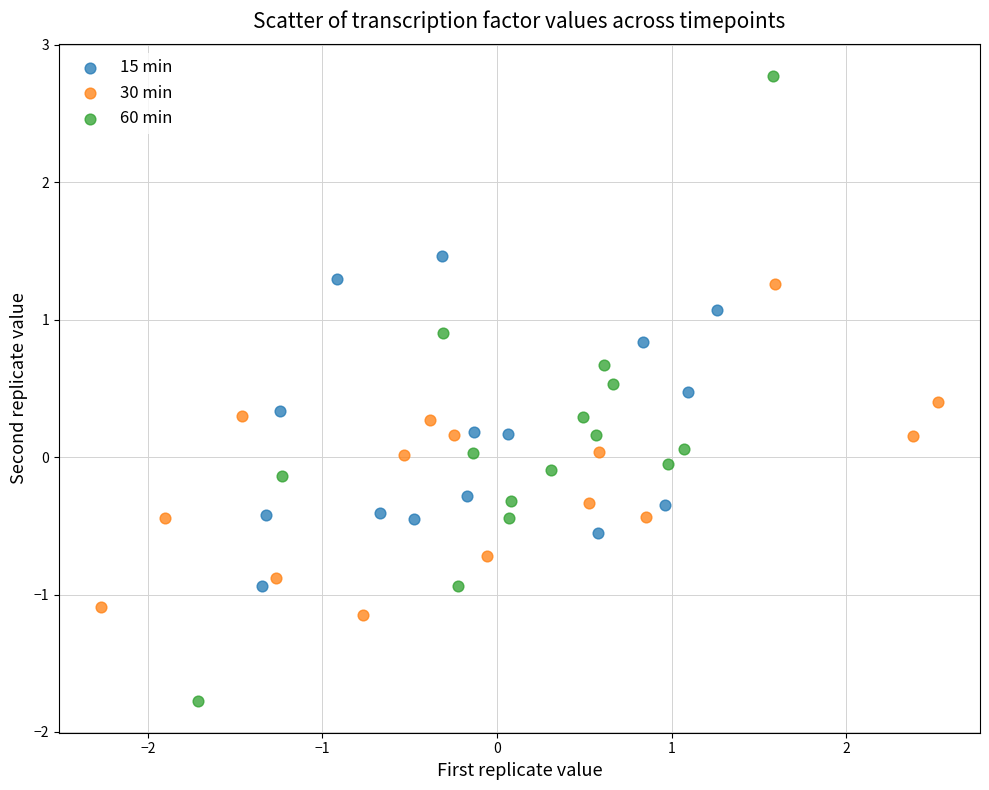

Which series reaches the minimum Y coordinate?

60 min